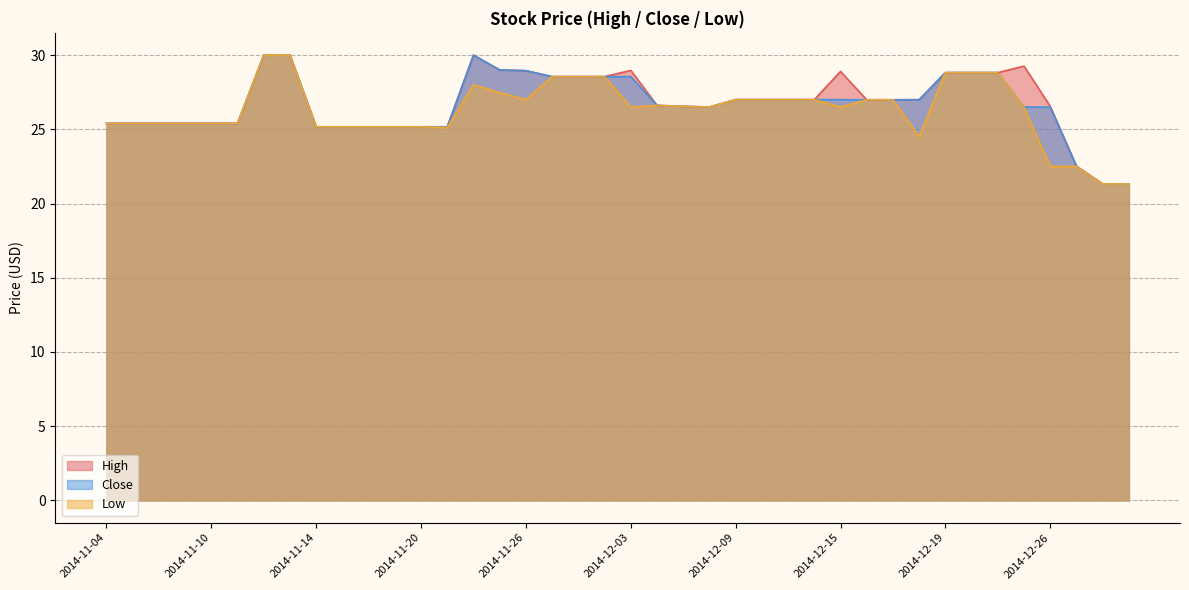

What is the sum of the Low values at 2014-12-03 and 2014-11-26?

53.5